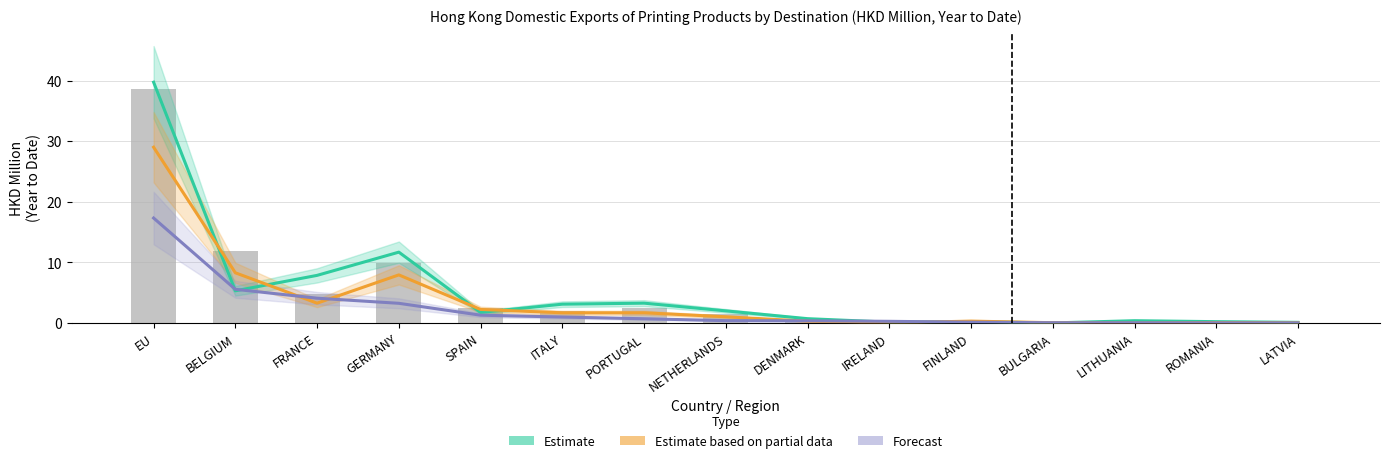

What is the spread (max minus min) of values at ITALY?

2.1